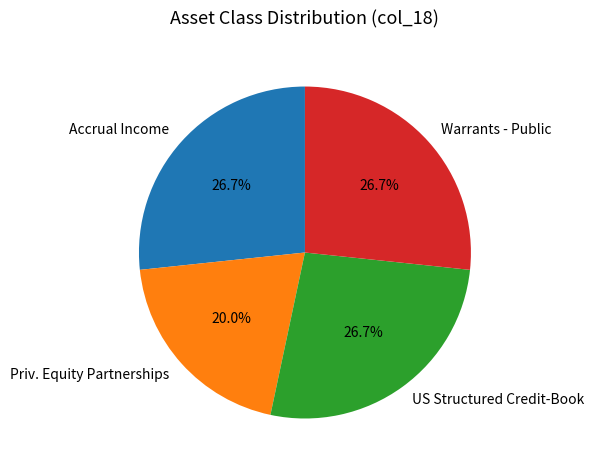

True or false: Warrants - Public accounts for 19% of the total.

False